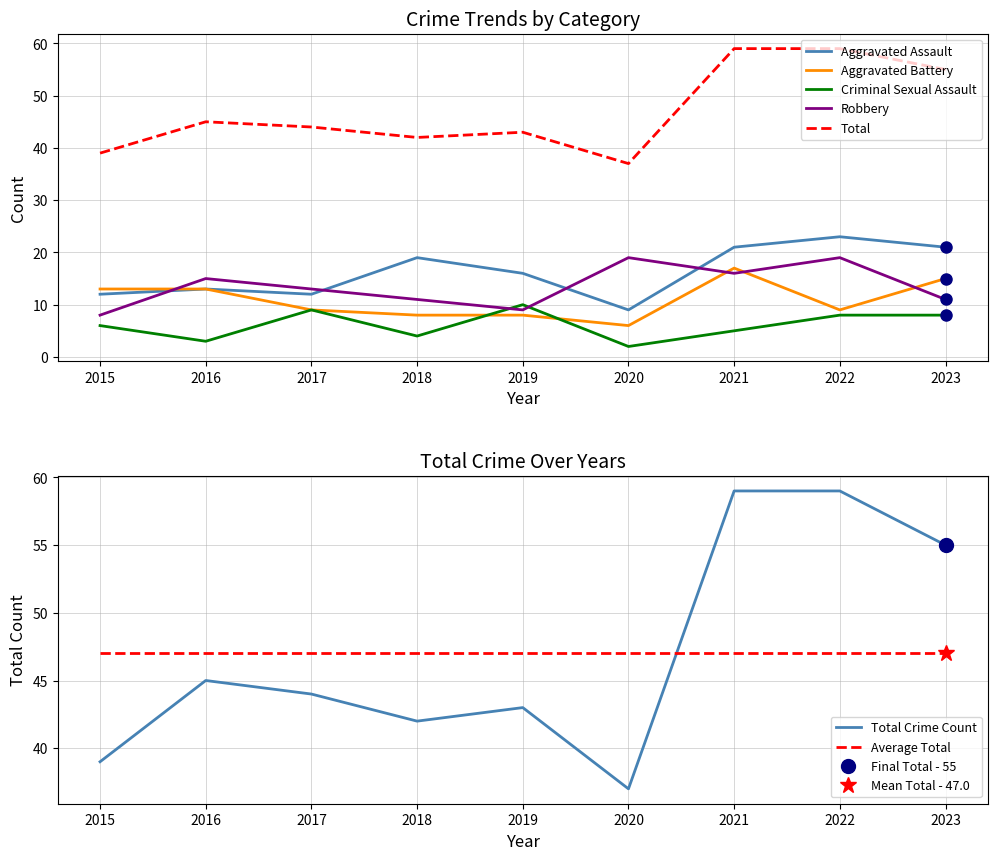

Which label corresponds to the largest value in the chart?

2021